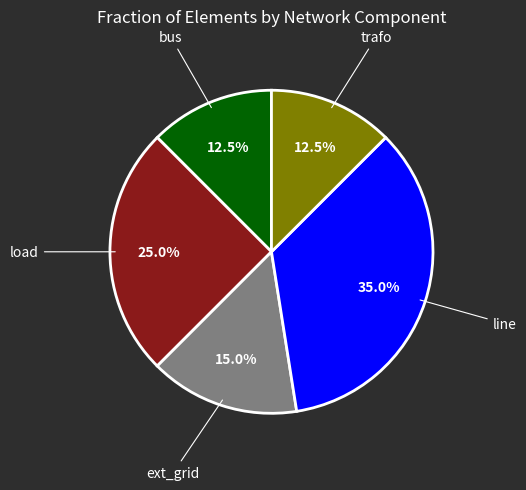

To the nearest percent, what is the average slice percentage?

20%